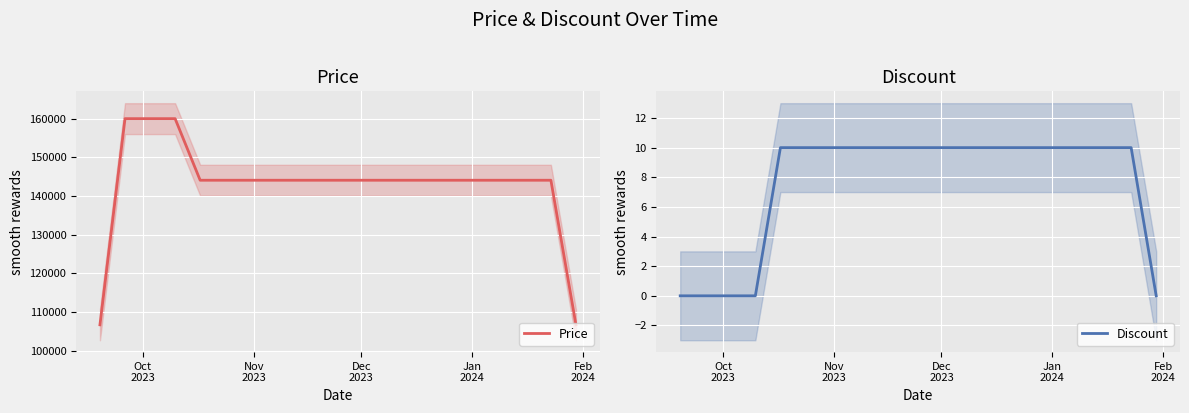

How many Discount values are between 10 and 11?

15